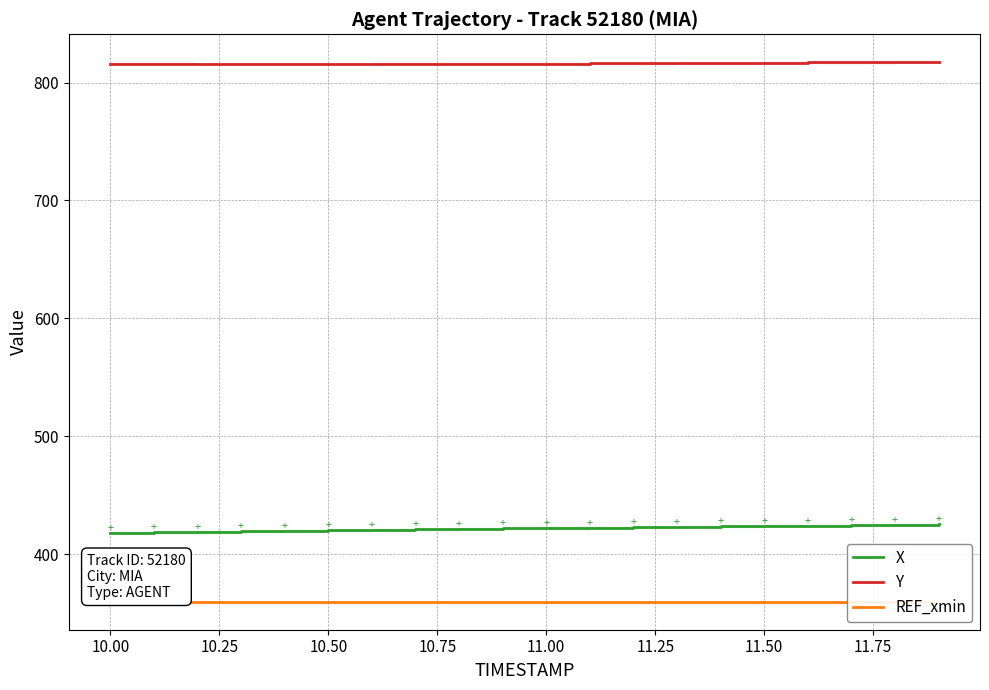

True or false: Y and X intersect in this chart.

False